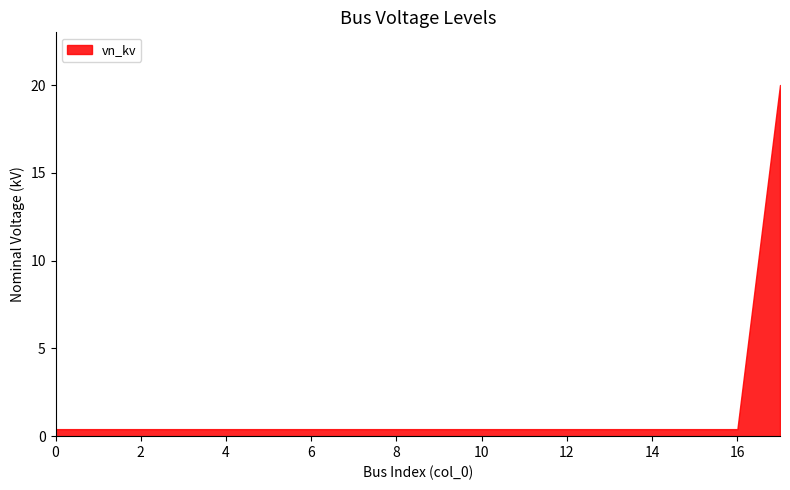

What is the average value?

1.5